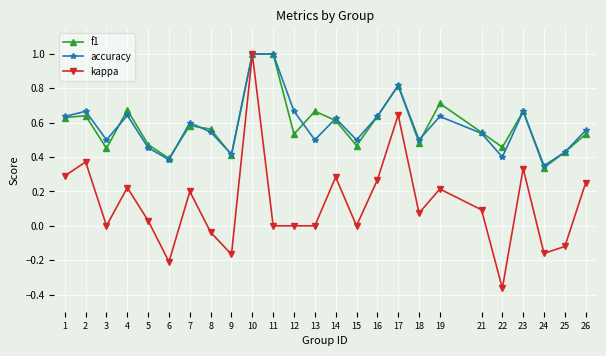

Which label corresponds to the smallest value in the chart?

22